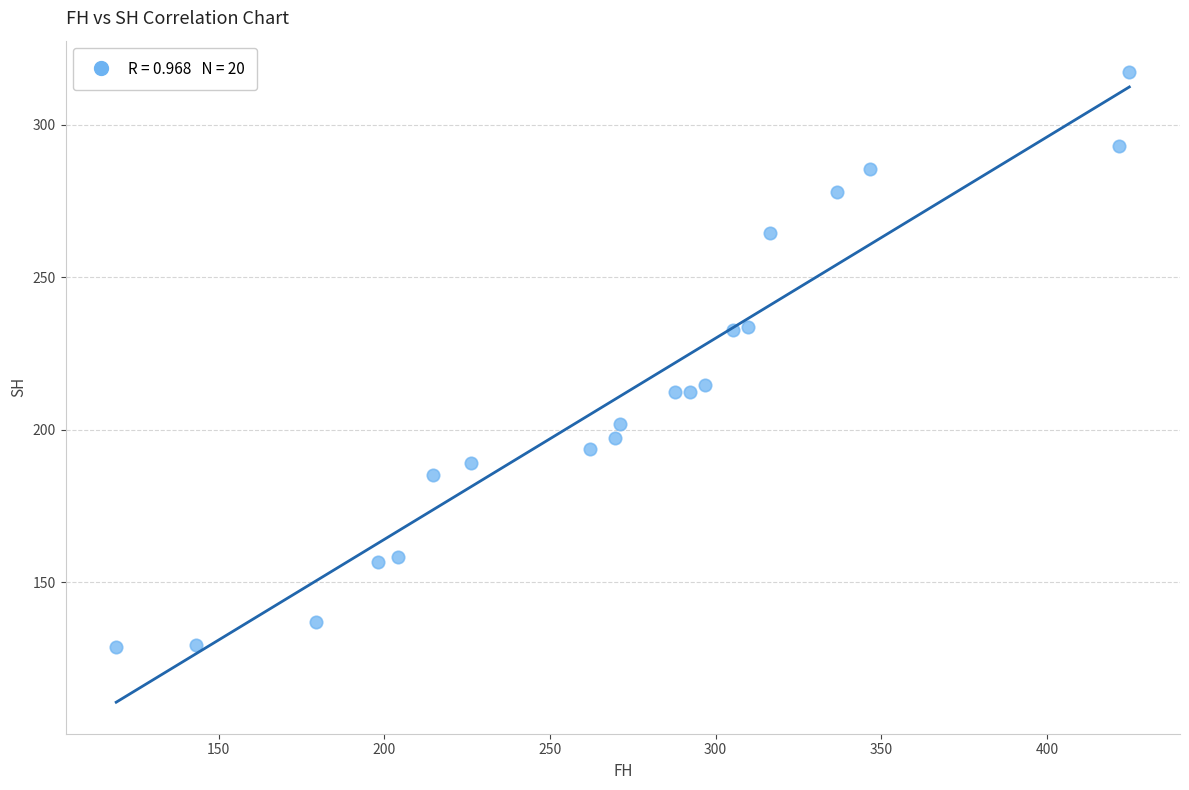

What is the range of X values (max minus min)?

305.9